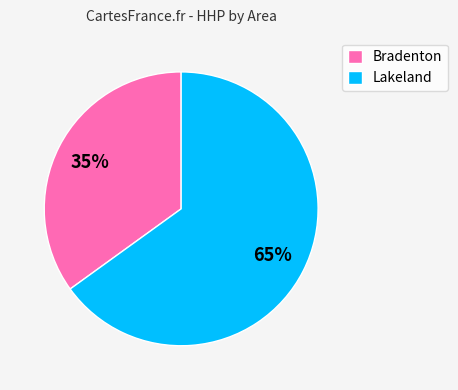

To the nearest percent, what percentage of the pie is Bradenton?

35%